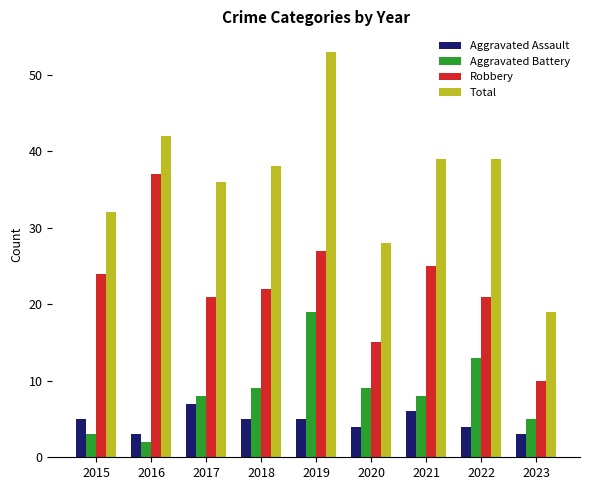

How many data points does each series have?

9